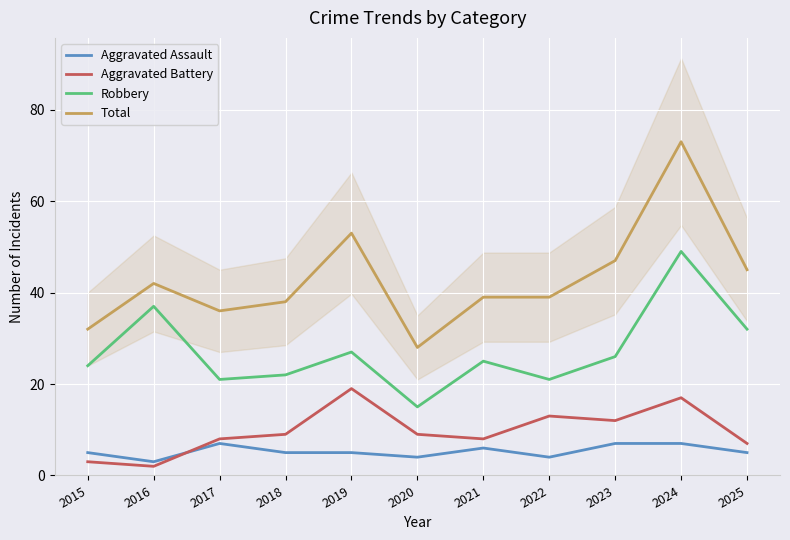

What is the sum of all Aggravated Battery values?

107